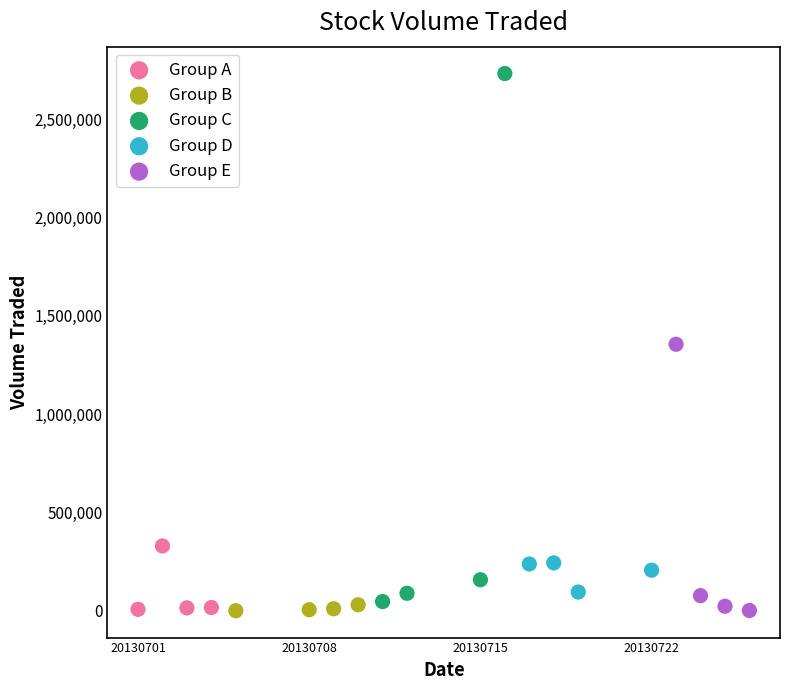

Which series contains the highest Y value?

Group C